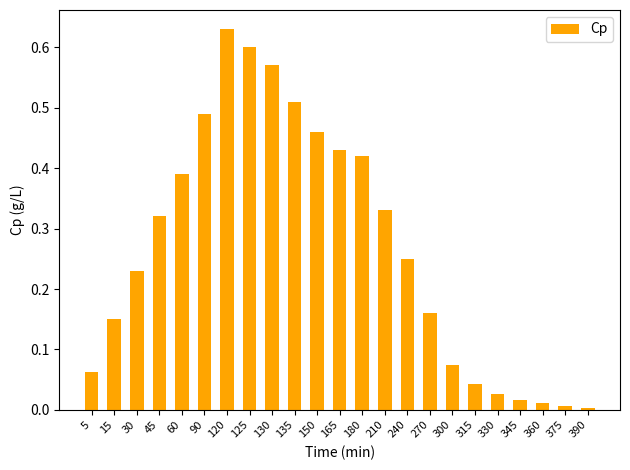

What is the sum of all values?

6.2